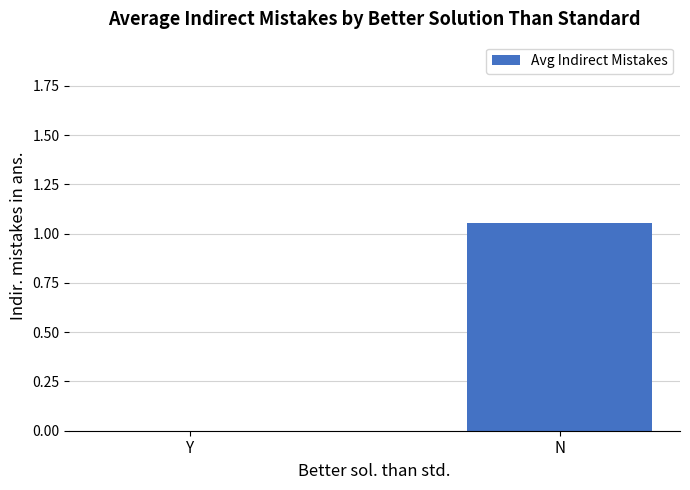

True or false: the data shows 0.6 at N.

False